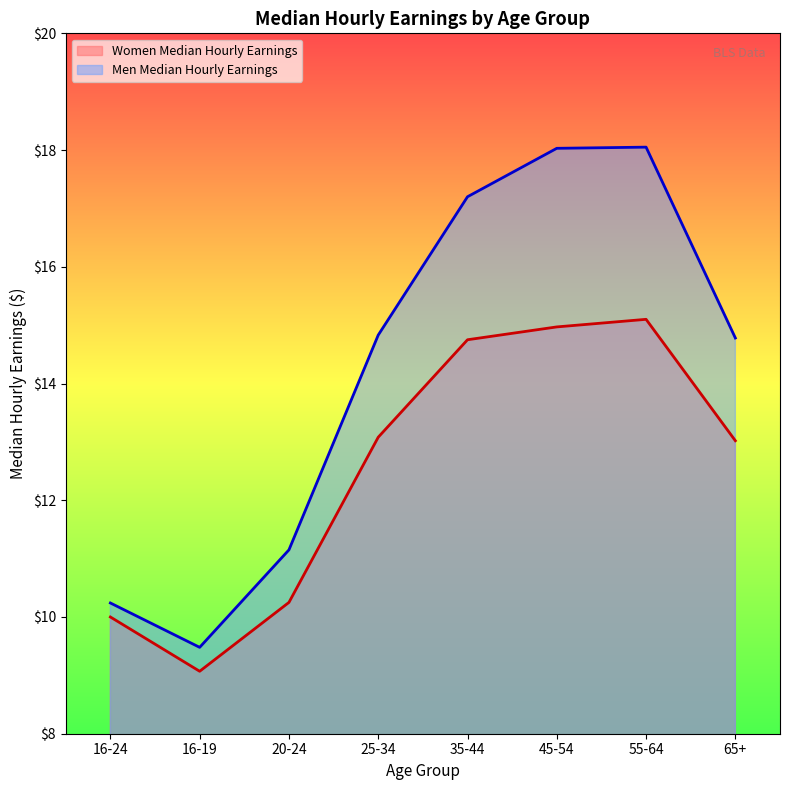

True or false: Women Median Hourly Earnings and Men Median Hourly Earnings intersect in this chart.

False